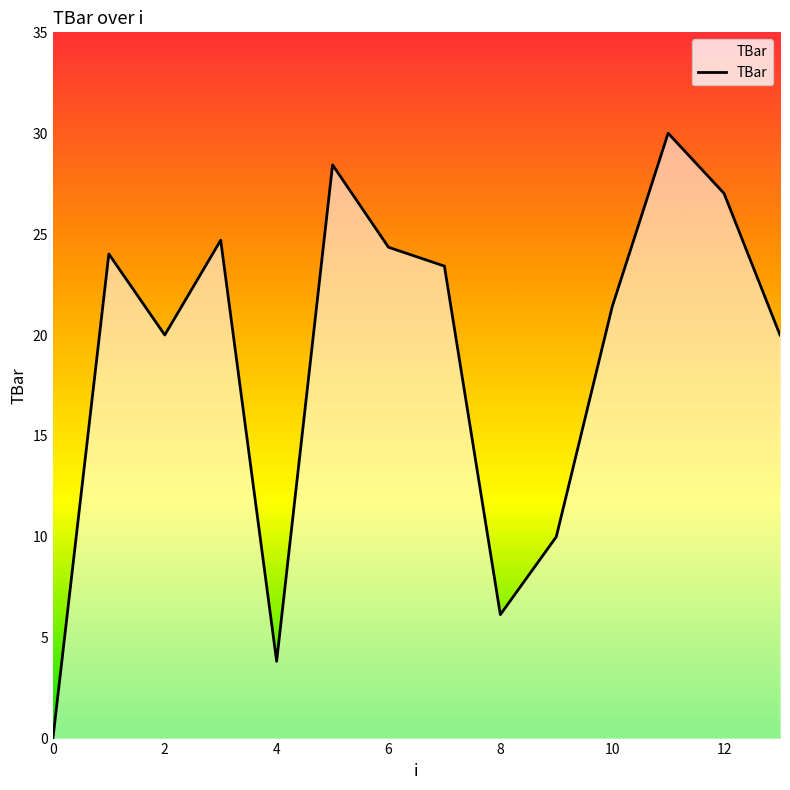

What is the difference between the maximum and minimum values?

30.0